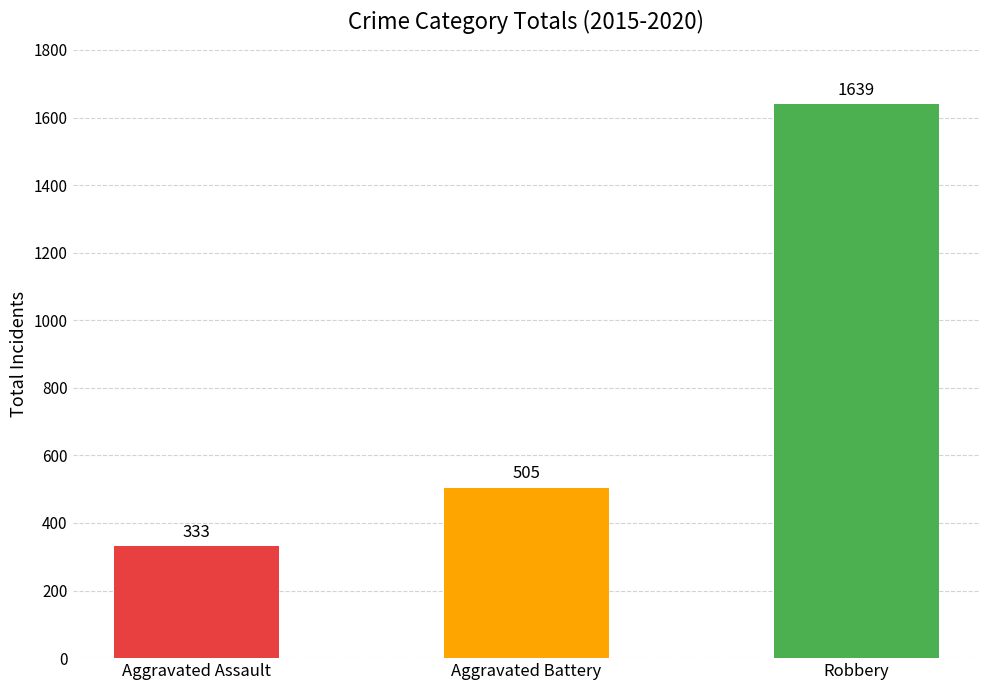

Reading left to right, what are all the values shown in this chart?

Aggravated Assault=333	Aggravated Battery=505	Robbery=1639